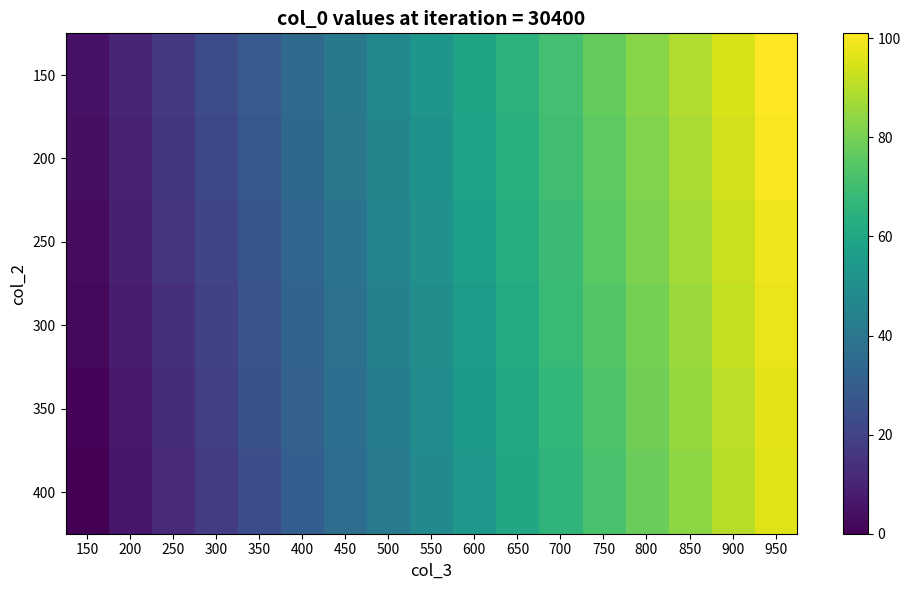

Rank the series at 950 from lowest to highest value.

400, 350, 300, 250, 200, 150